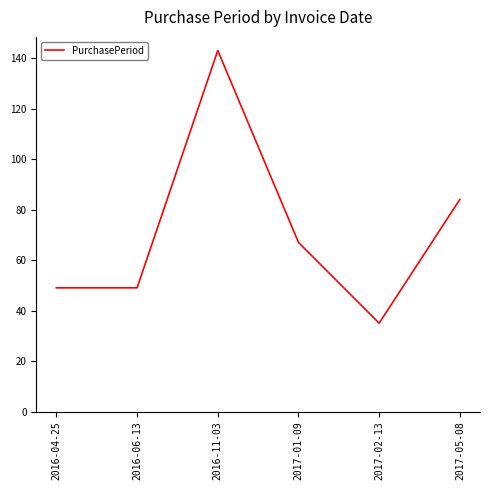

Where is the data nearest to the value 89?

2017-05-08